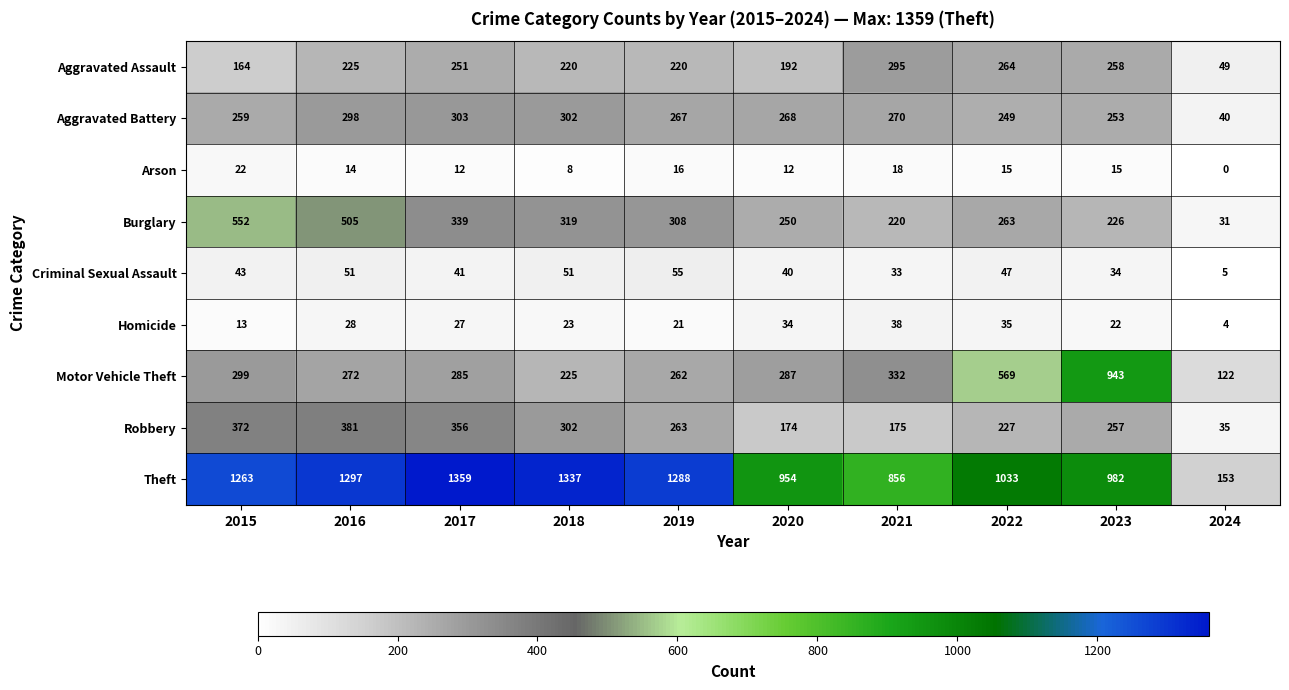

Rank the series by their maximum value, from lowest to highest.

Arson, Homicide, Criminal Sexual Assault, Aggravated Assault, Aggravated Battery, Robbery, Burglary, Motor Vehicle Theft, Theft